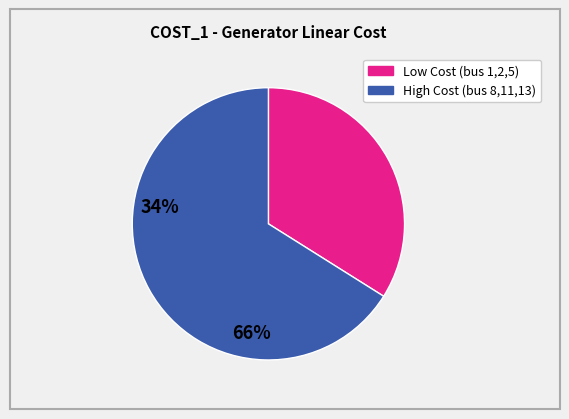

Does any single category account for the majority?

Yes